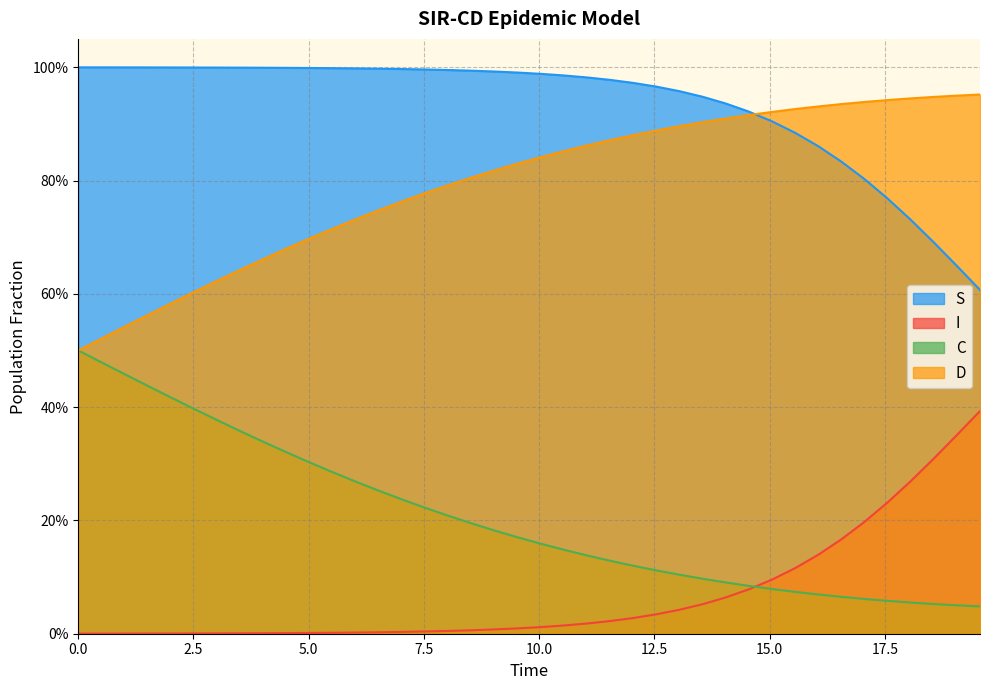

Is it true that I equals 1.5 at 5.0?

False